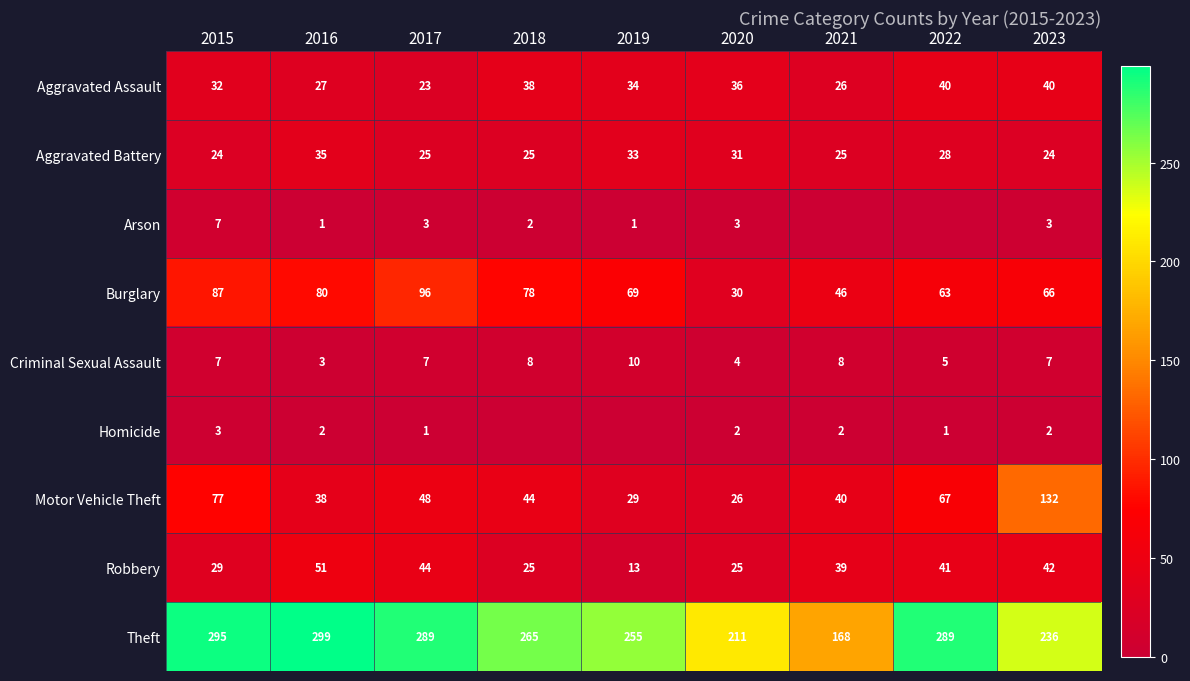

What is the difference between the maximum and minimum values in the Aggravated Assault series?

17